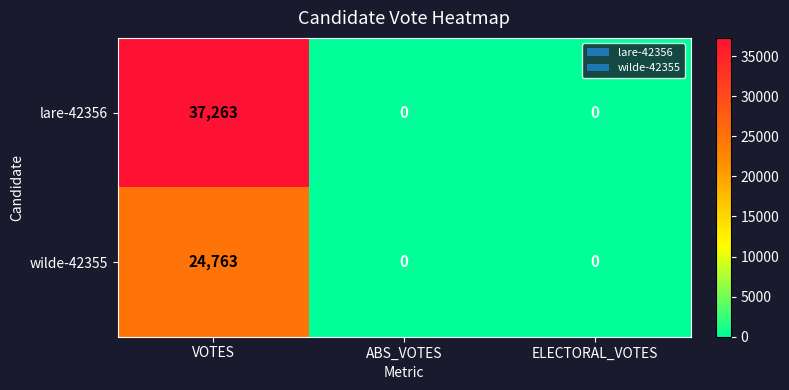

What is the maximum value shown in the chart?

37263